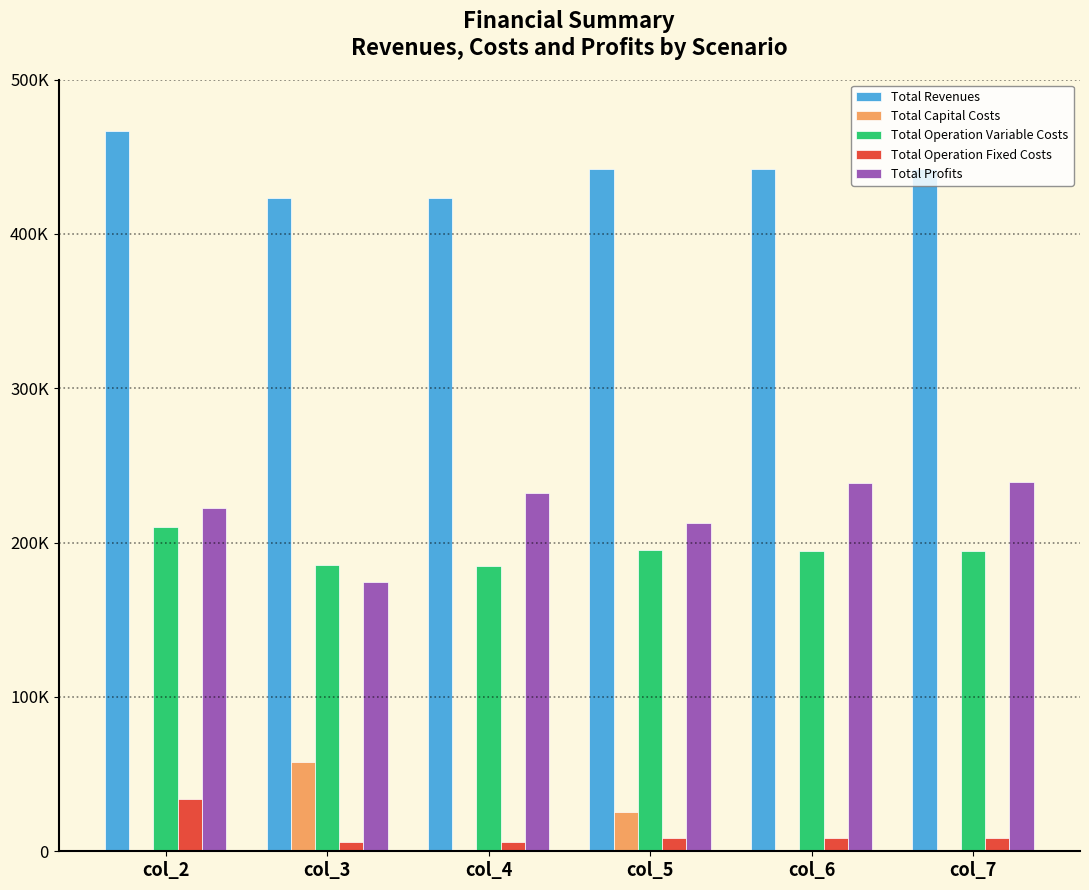

What are all the series names shown in the legend?

Total Revenues, Total Capital Costs, Total Operation Variable Costs, Total Operation Fixed Costs, Total Profits